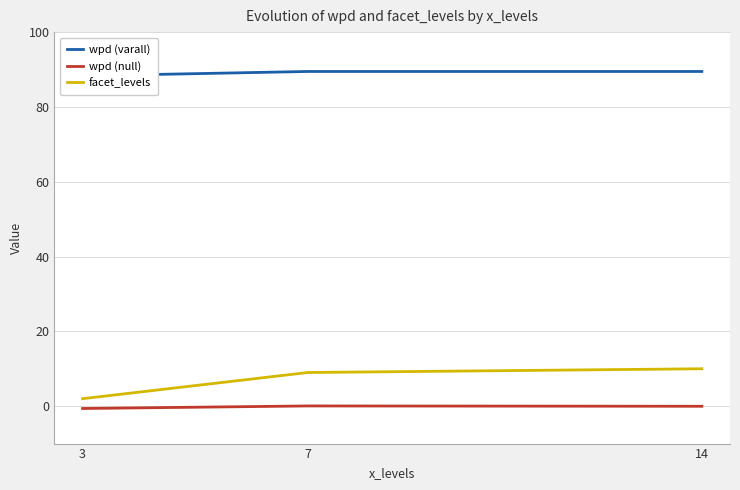

Count the number of data series in this chart.

3